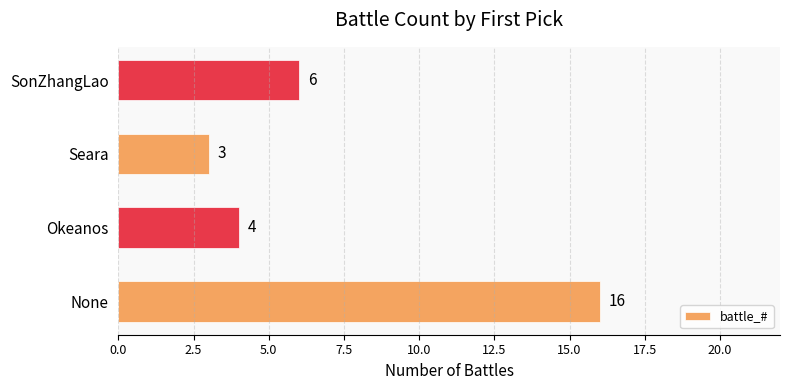

Reading bottom to top, extract all data points from this chart.

16	4	3	6